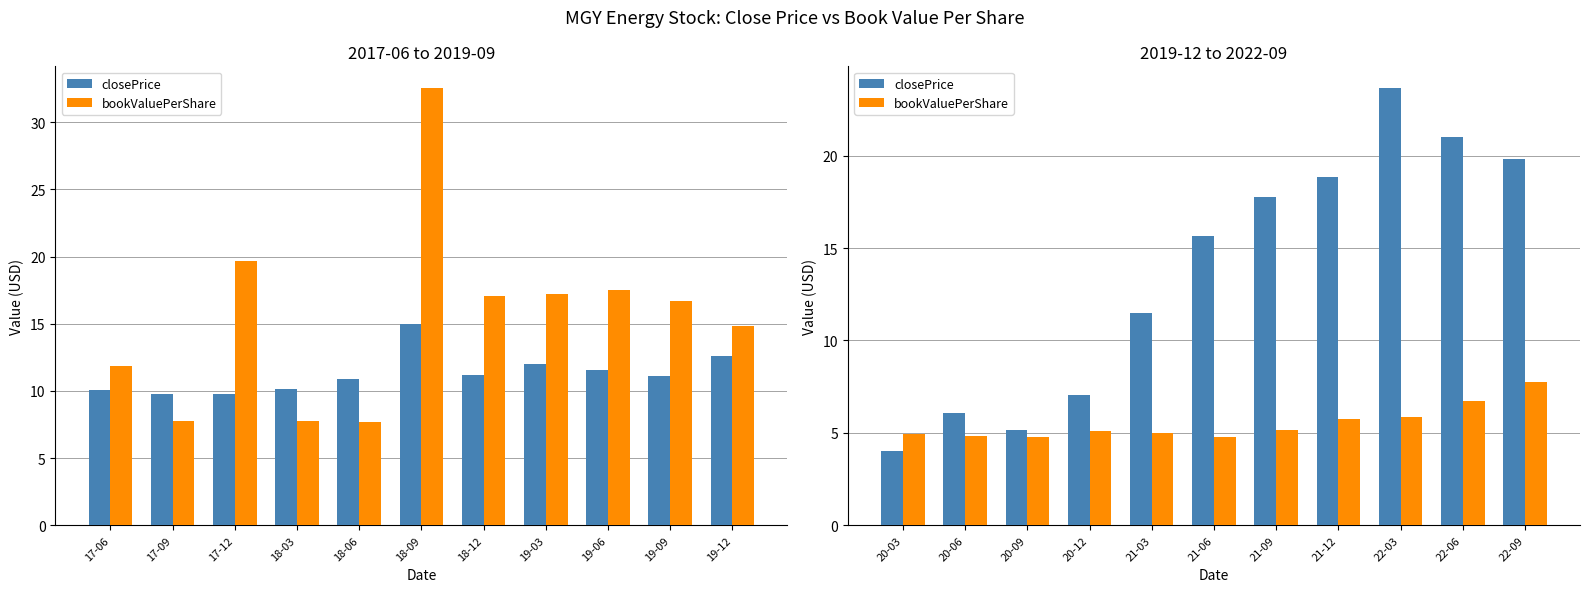

Is it true that closePrice equals 16.1 at 22-03?

False